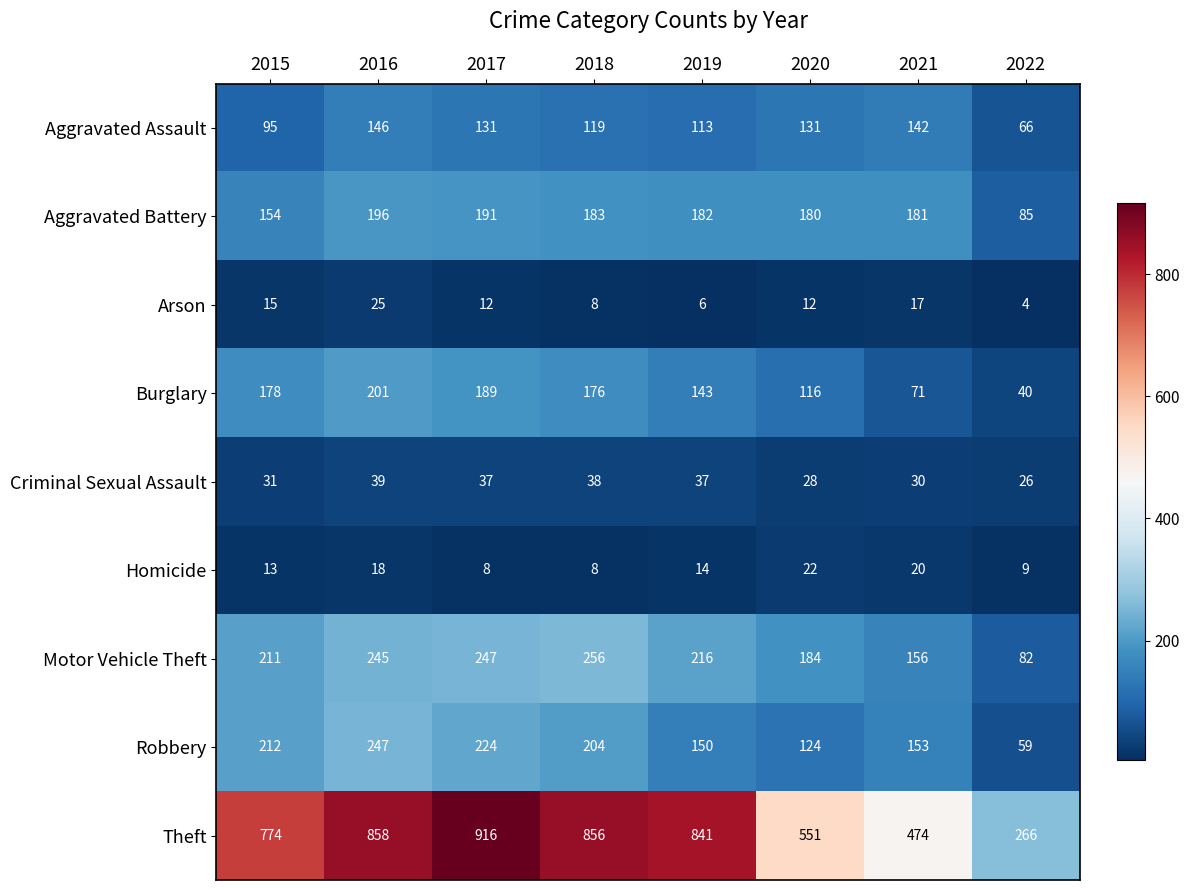

Where is Homicide nearest to the value 15?

2019